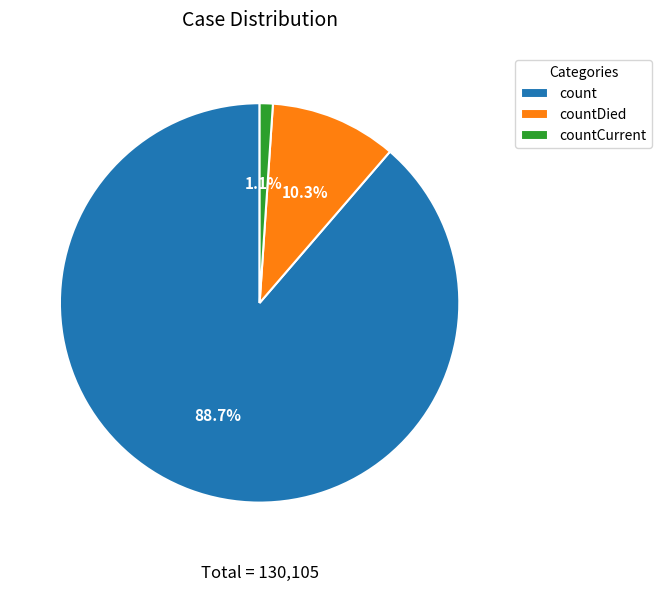

Combined, do count and countDied account for over 50%?

Yes